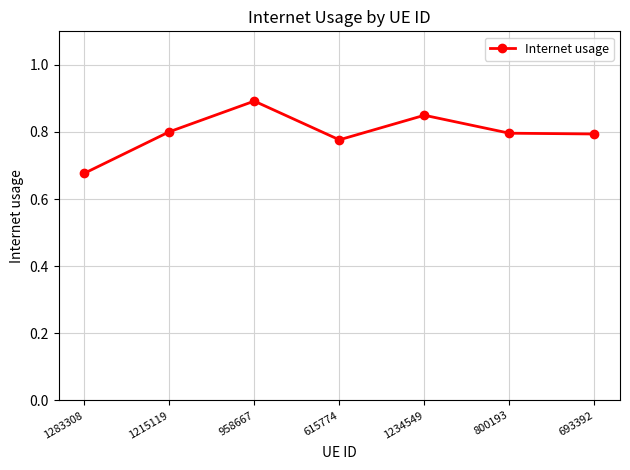

The value at 1234549 is 0.8. True or false?

True